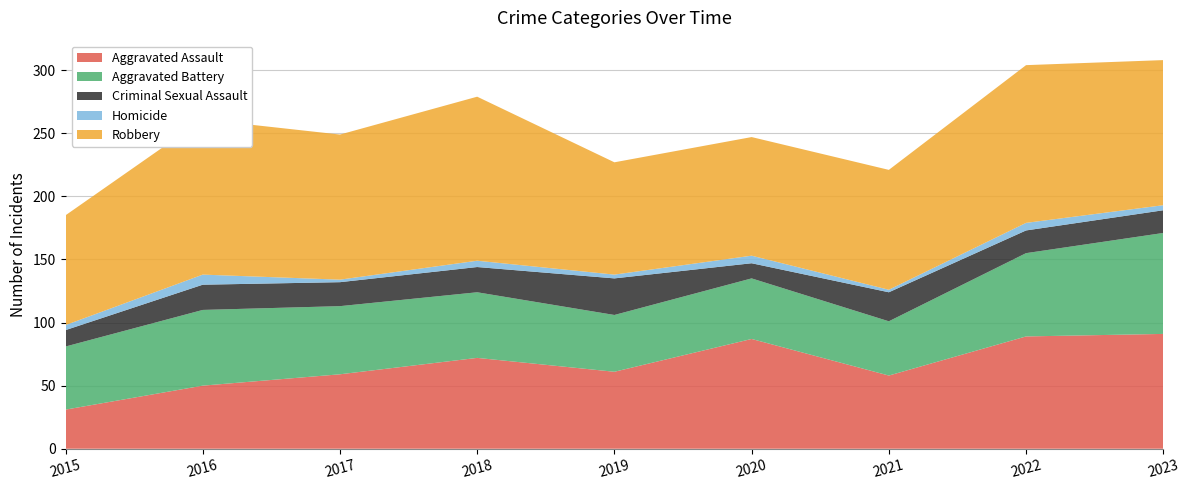

Reading left to right, transcribe all the data shown in this chart.

Aggravated Assault: 2015=31	2016=50	2017=59	2018=72	2019=61	2020=87	2021=58	2022=89	2023=91
Aggravated Battery: 2015=50	2016=60	2017=54	2018=52	2019=45	2020=48	2021=43	2022=66	2023=80
Criminal Sexual Assault: 2015=13	2016=20	2017=19	2018=20	2019=29	2020=12	2021=23	2022=18	2023=18
Homicide: 2015=4	2016=8	2017=2	2018=5	2019=3	2020=6	2021=2	2022=6	2023=4
Robbery: 2015=87	2016=123	2017=115	2018=130	2019=89	2020=94	2021=95	2022=125	2023=115